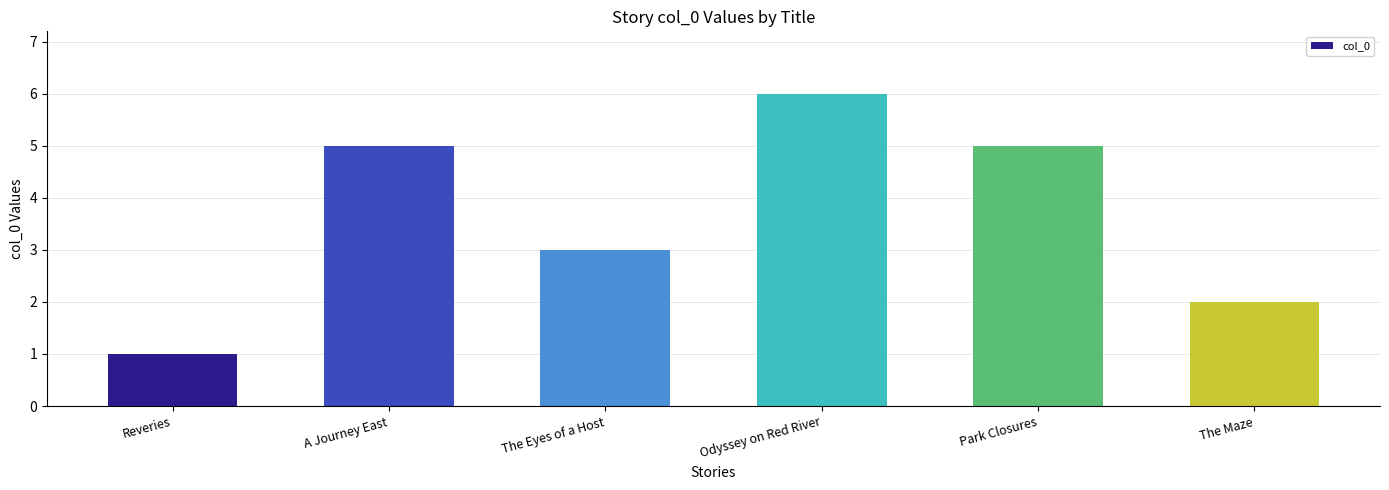

What is the greatest value displayed?

6